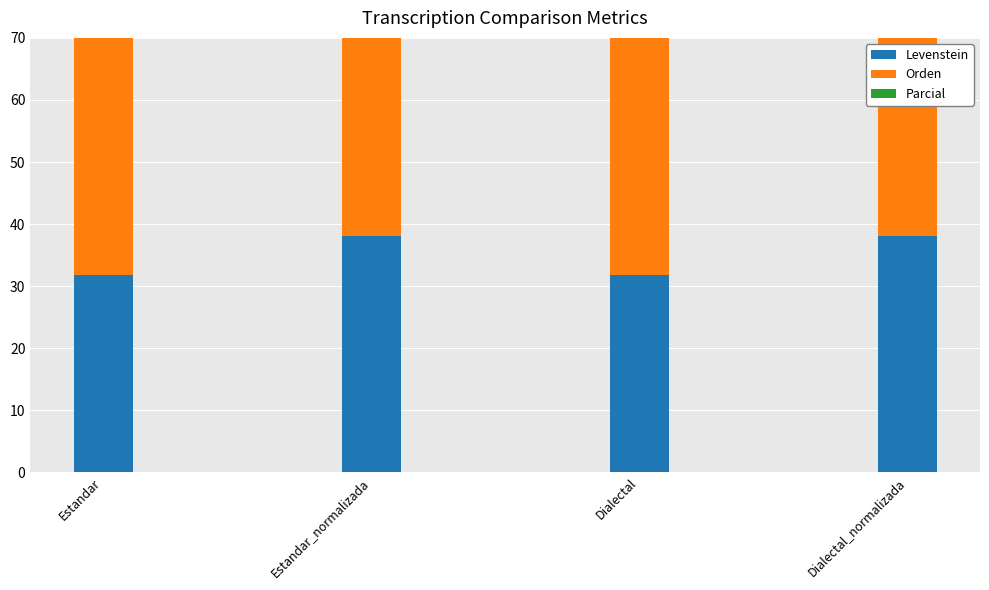

How many series are shown in this chart?

3